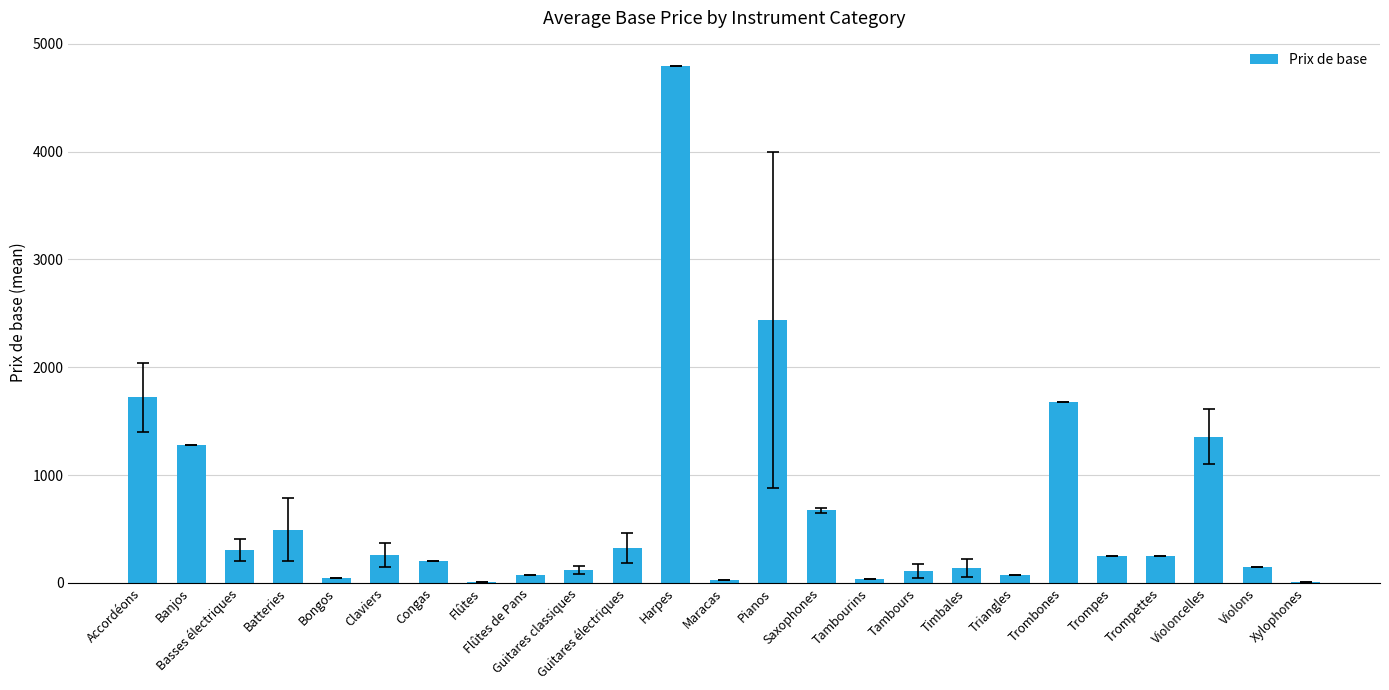

What is the approximate value at Basses électriques?

303.6